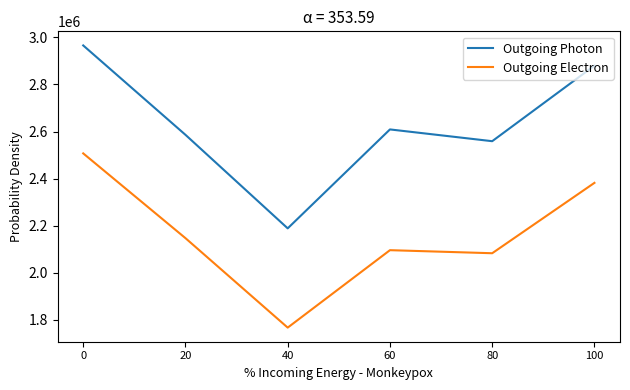

Reading left to right, list all the values displayed in this chart.

Outgoing Photon: 2965800	2586100	2188700	2609000	2559000	2880000
Outgoing Electron: 2507200	2147100	1767000	2096000	2083000	2382000